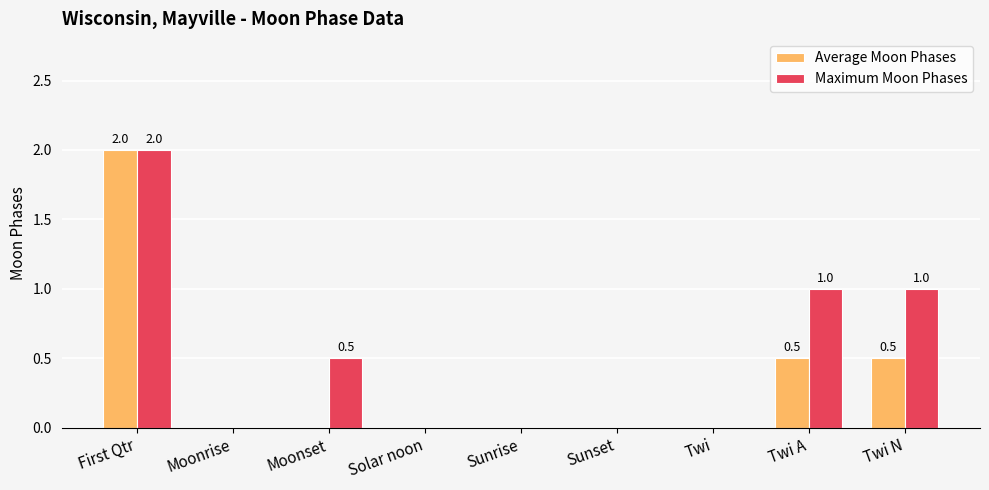

True or false: Average Moon Phases has a value of 0.8 at Twi N.

False